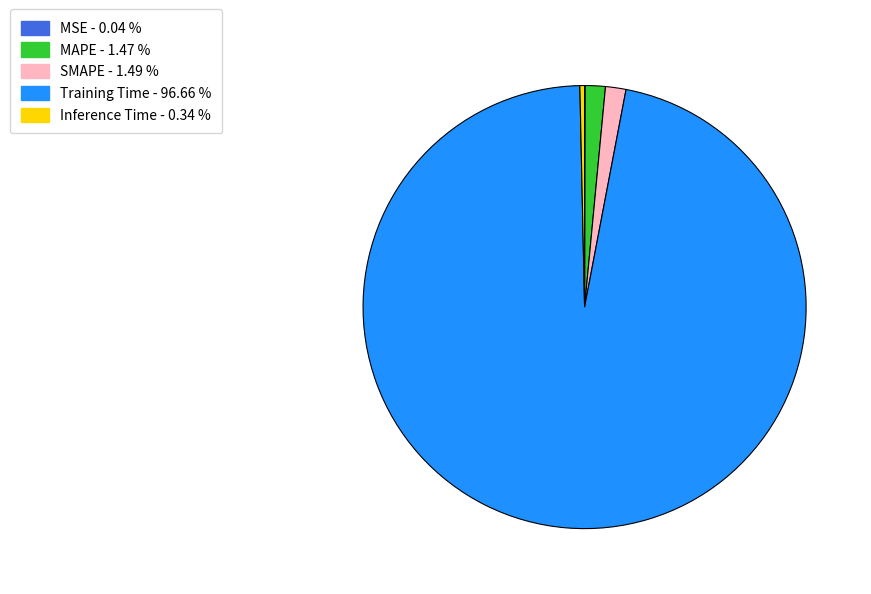

Which slice represents more than half of the pie?

Training Time